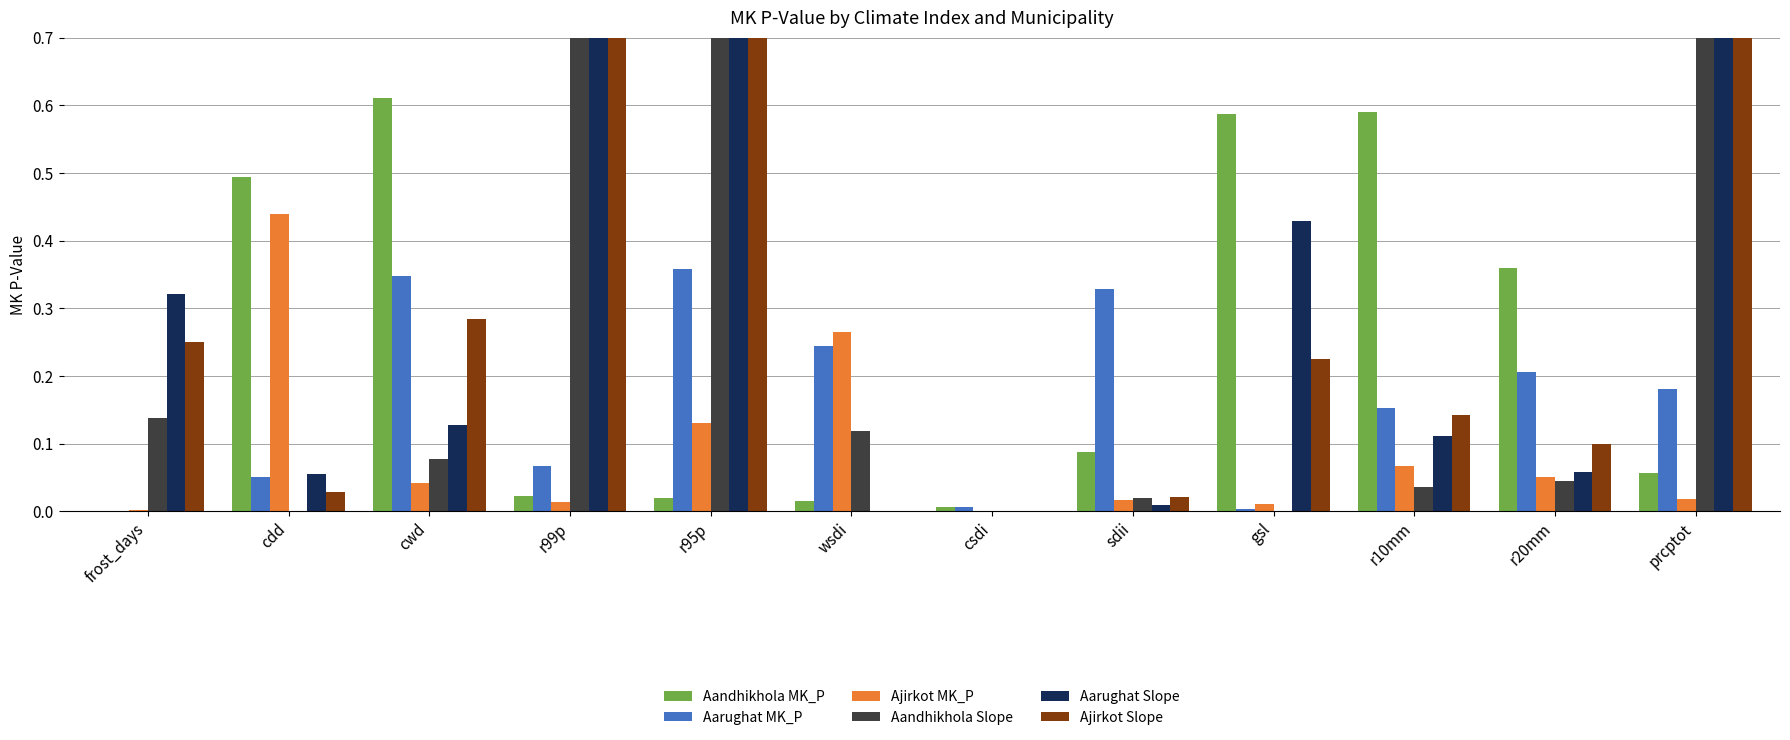

What is the difference between the highest and lowest values at prcptot?

5.5